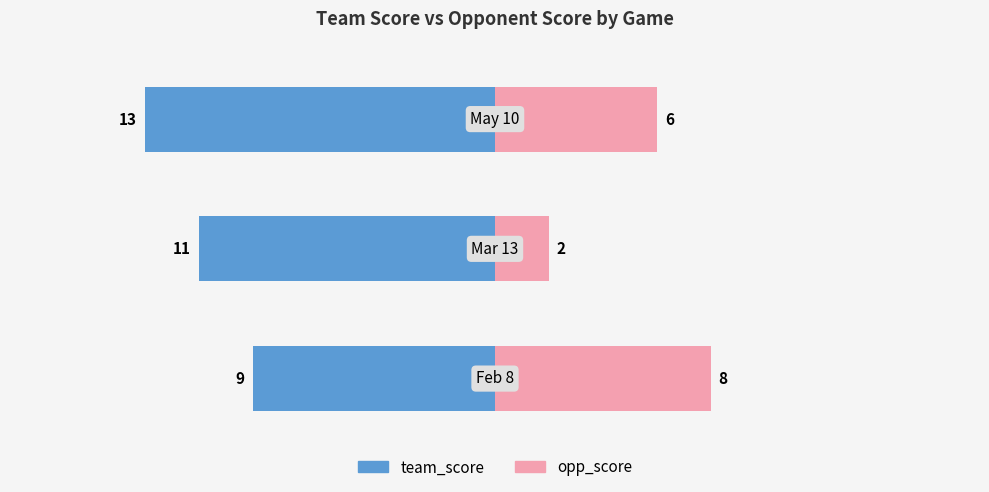

Read the opp_score value at 0.

8